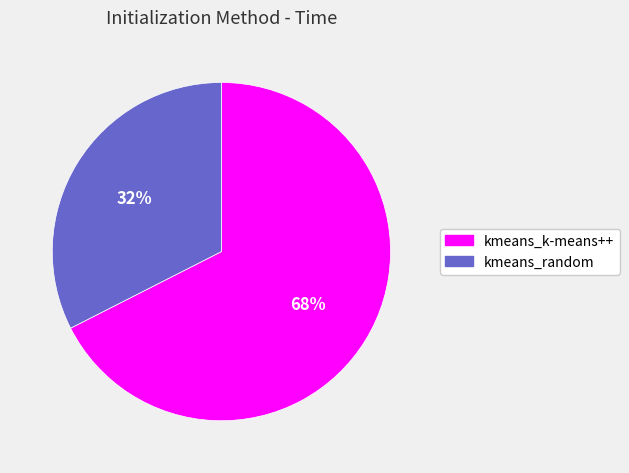

Do kmeans_random and kmeans_k-means++ together represent more than half of the pie?

Yes